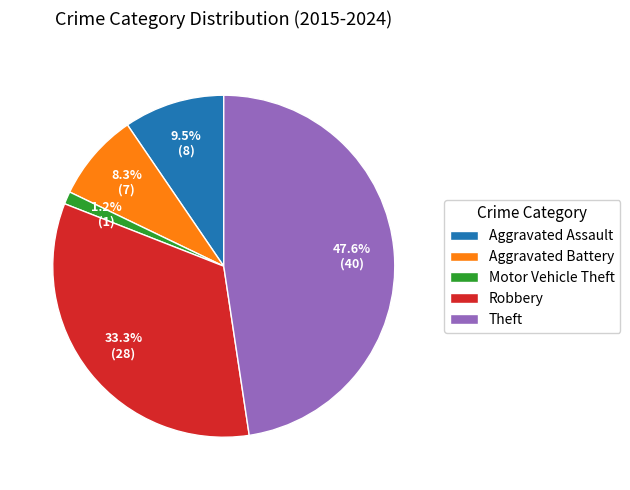

How many slices are in this pie chart?

5